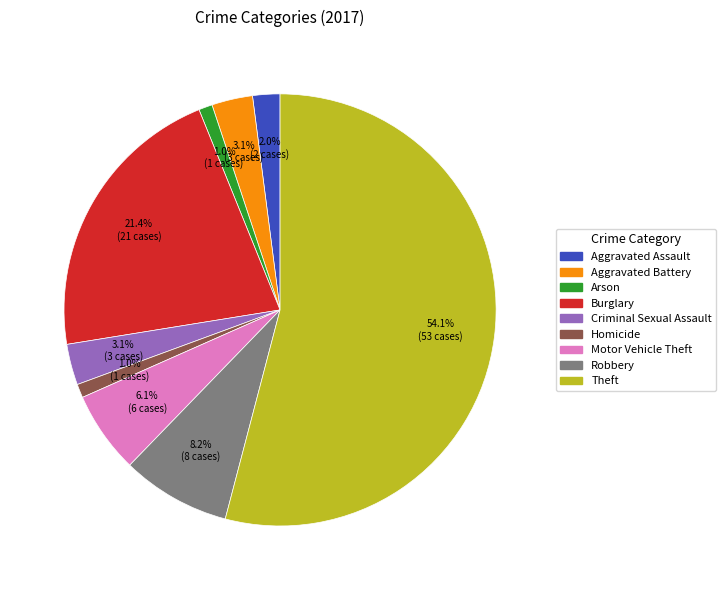

Is it true that Arson is 11% of the pie?

False